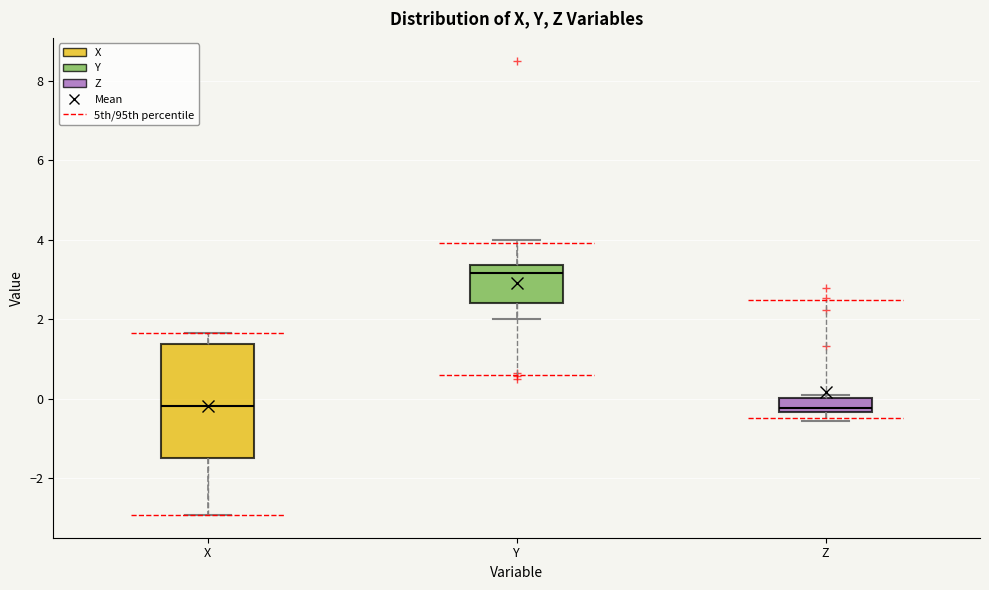

Where is the upper edge of the box for Z on the y-axis? The values are not printed on the chart, so give them approximately, as read against the axis.

0.0